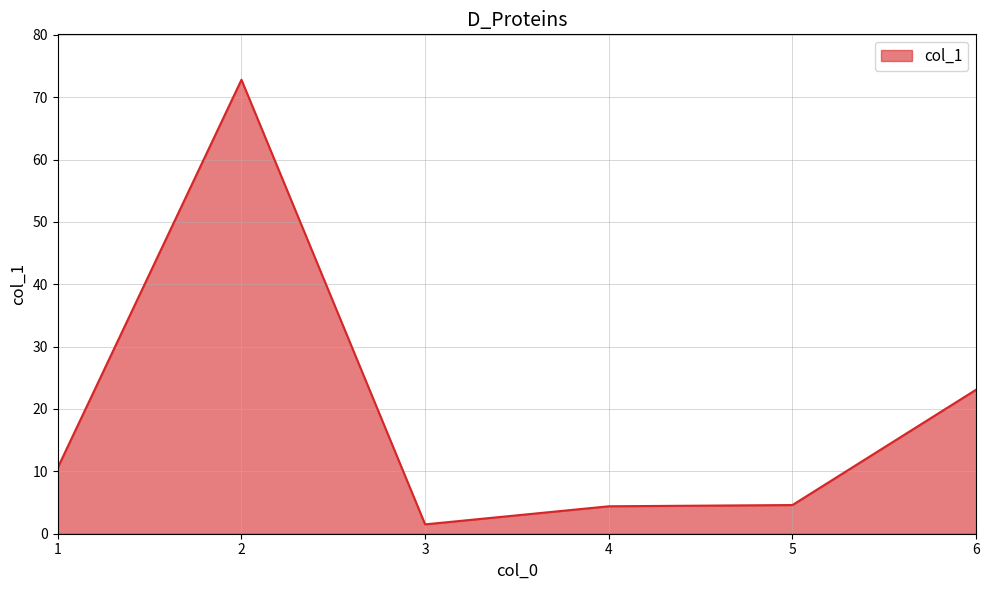

What is the maximum value shown in the chart?

72.8